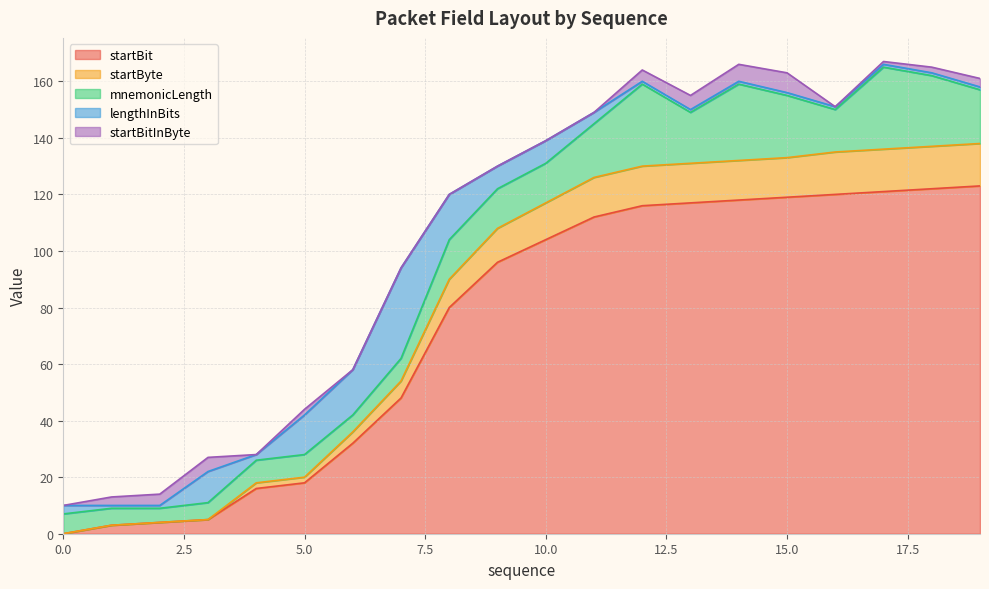

Between 11 and 19, which is larger?

19